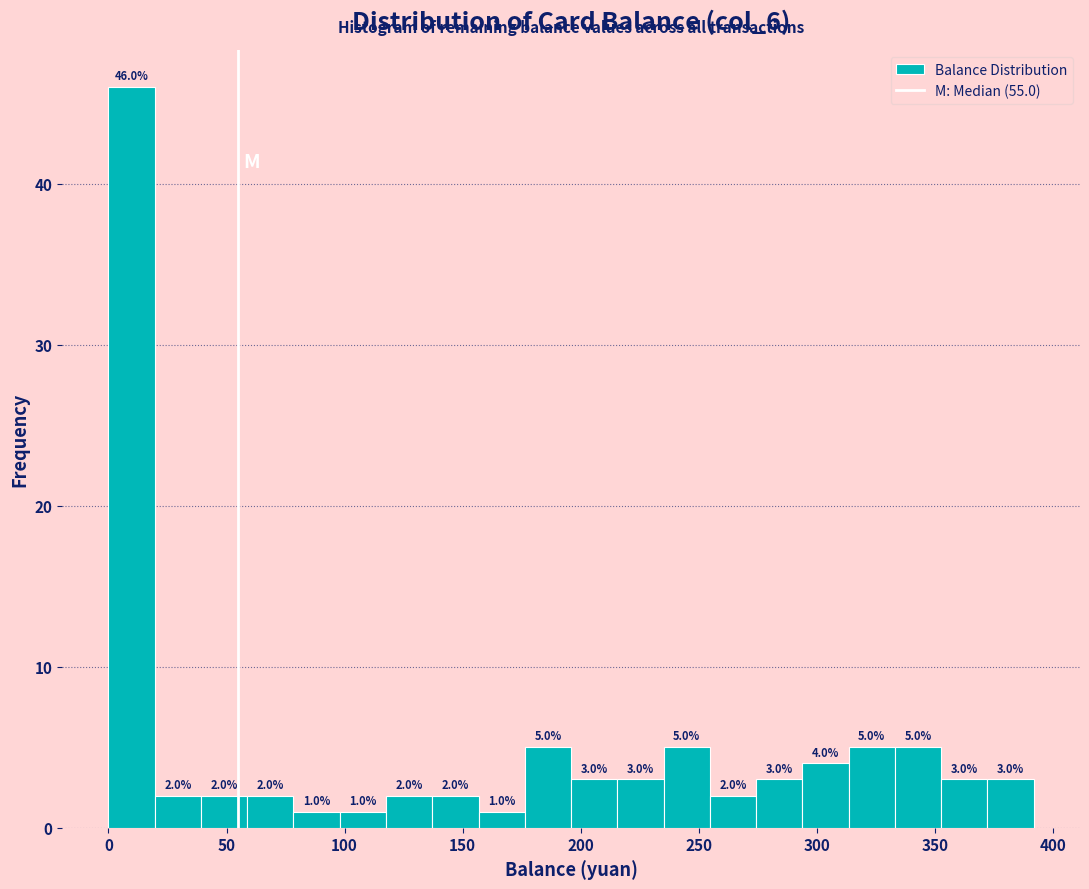

Read against the x-axis, roughly where is the centre of the tallest bar?

10